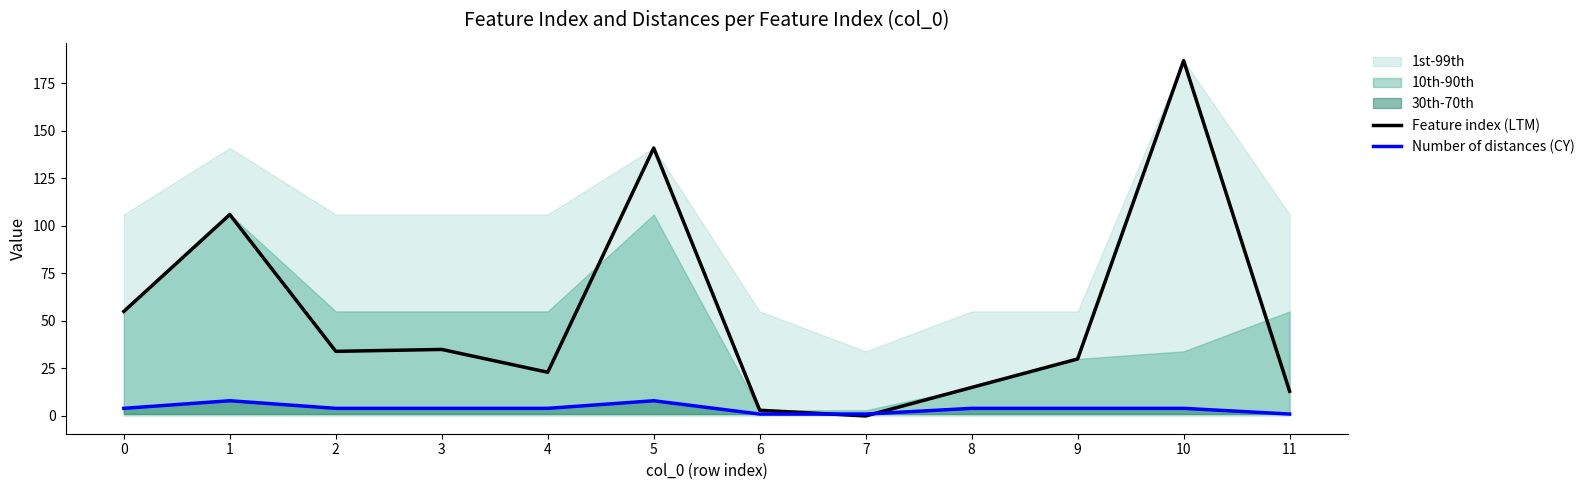

Where do Feature index (LTM) and Number of distances (CY) first cross each other?

6 and 7